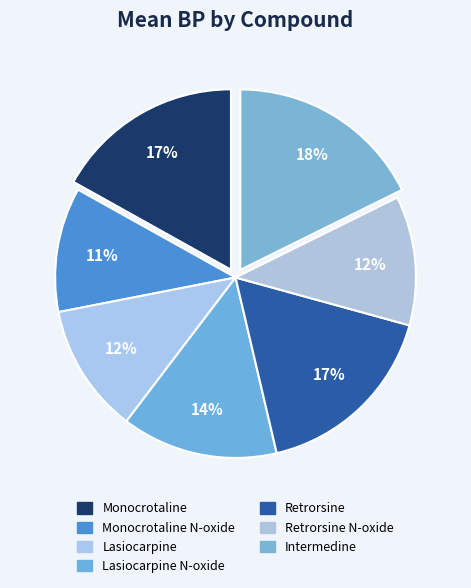

True or false: Lasiocarpine N-oxide accounts for 2% of the total.

False